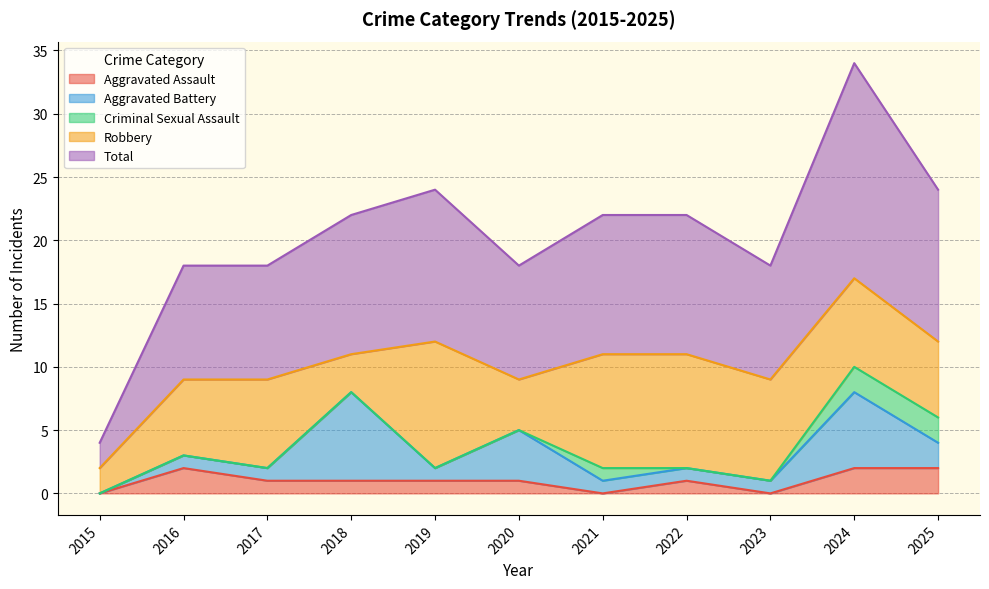

List the labels in order of Aggravated Battery value, smallest first.

2015, 2016, 2017, 2019, 2021, 2022, 2023, 2025, 2020, 2024, 2018